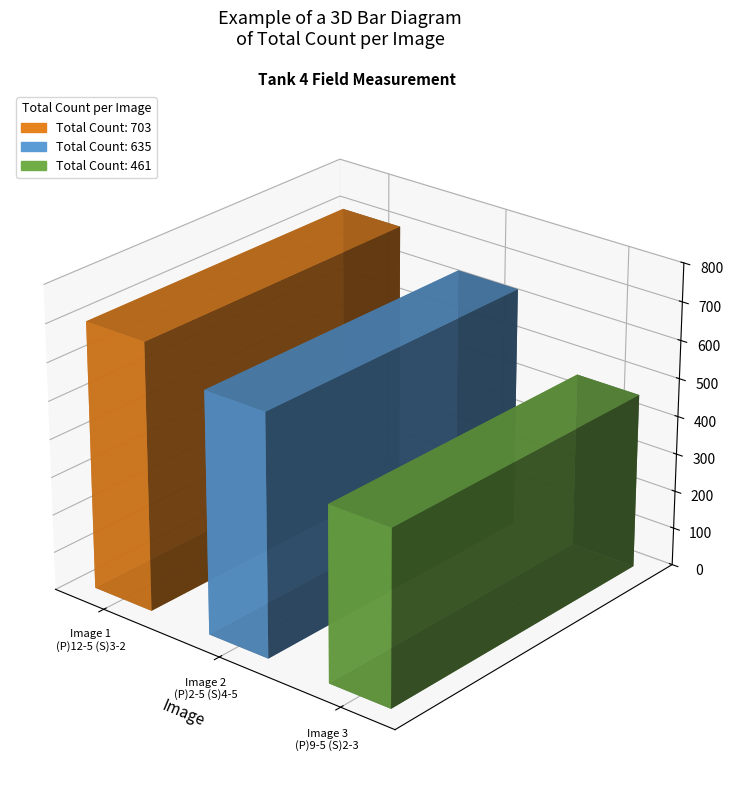

What position from the right is Tank 4 (P)9-5 (S)2-3 cropped.tif?

1